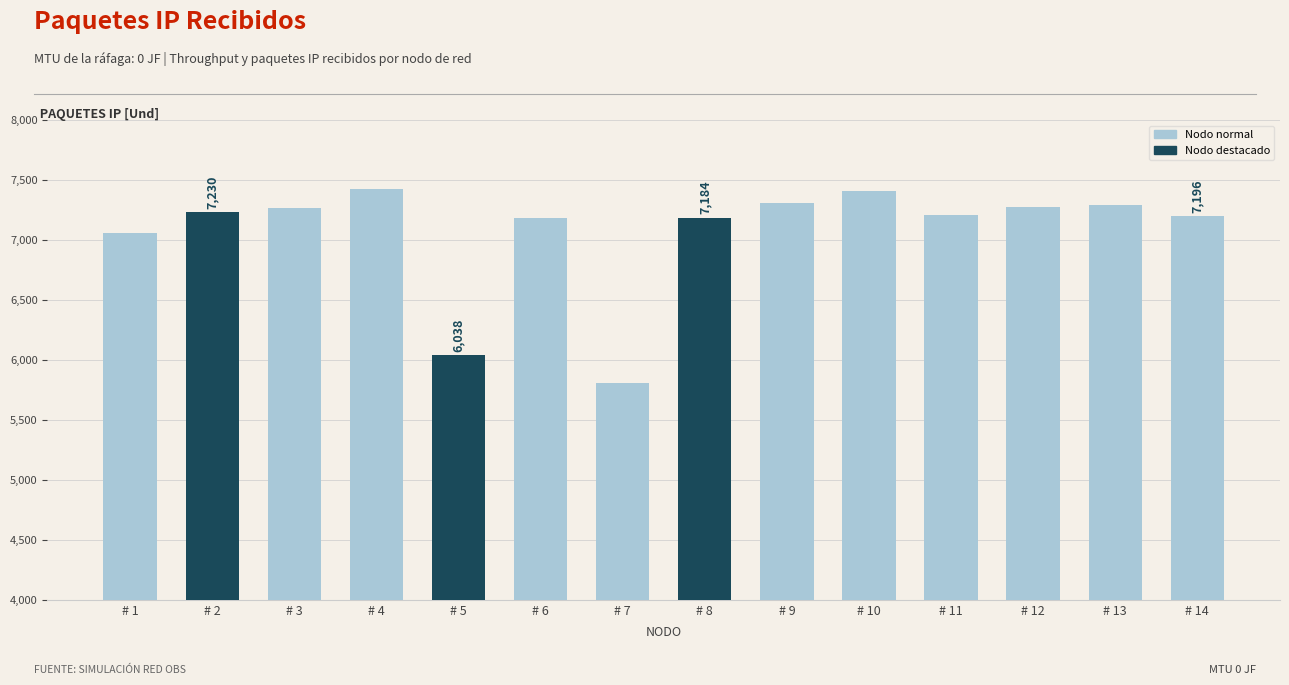

What is the value of the 10th bar from the left?

7412